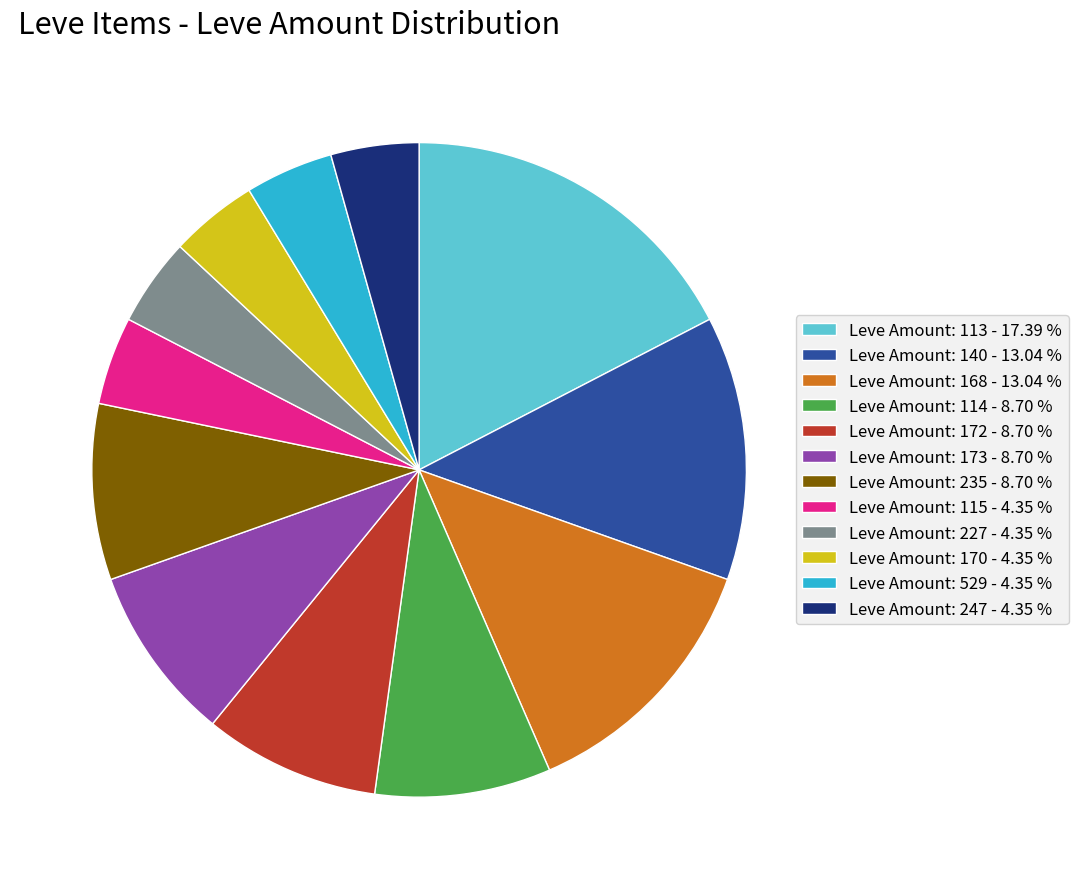

Which category has the biggest portion of the pie?

Leve Amount: 113 - 17.39 %